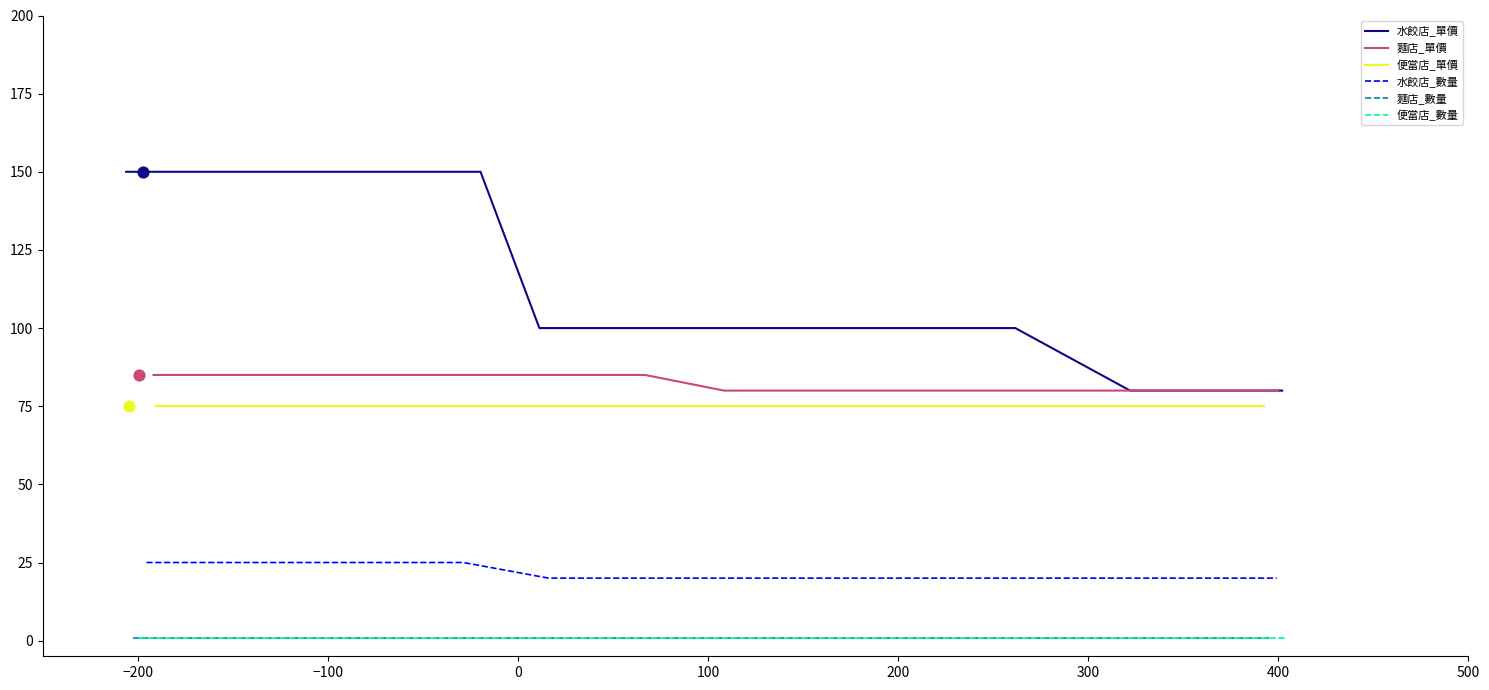

Which series has the largest total across all categories?

水餃店_單價